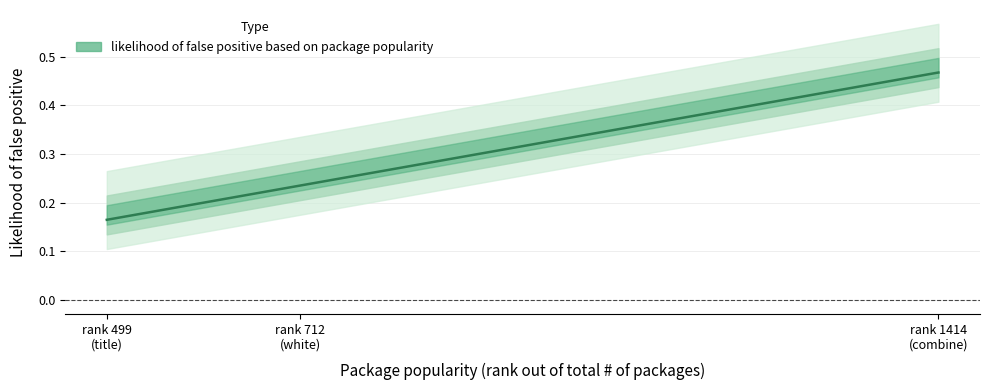

Is it true that the value at 1414 is 0.5?

True